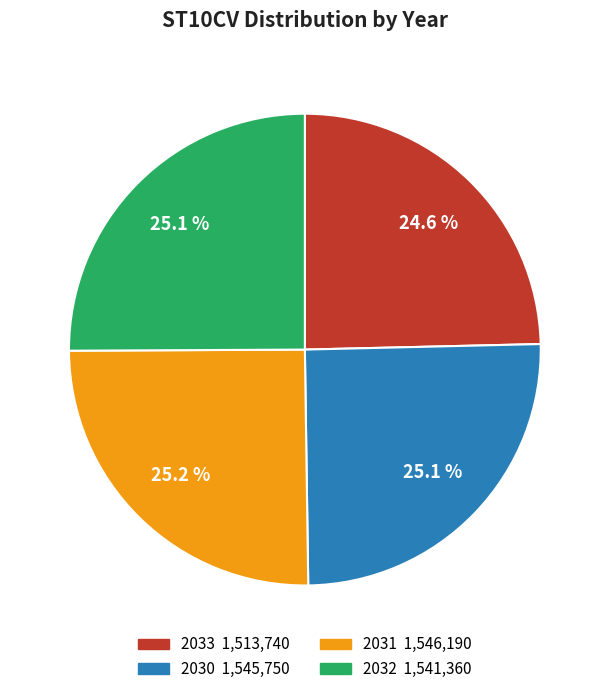

Approximately how many times larger is the value at 2030 compared to 2031?

1.0